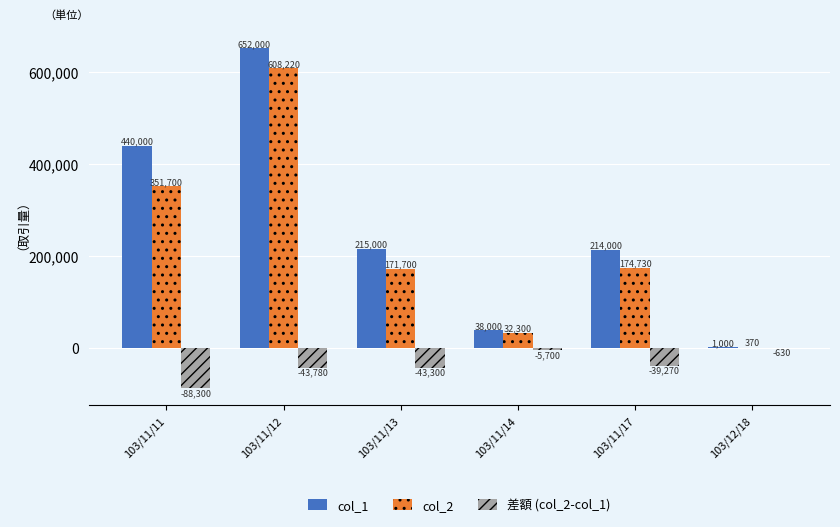

At which category is the sum across all series the highest?

103/11/12